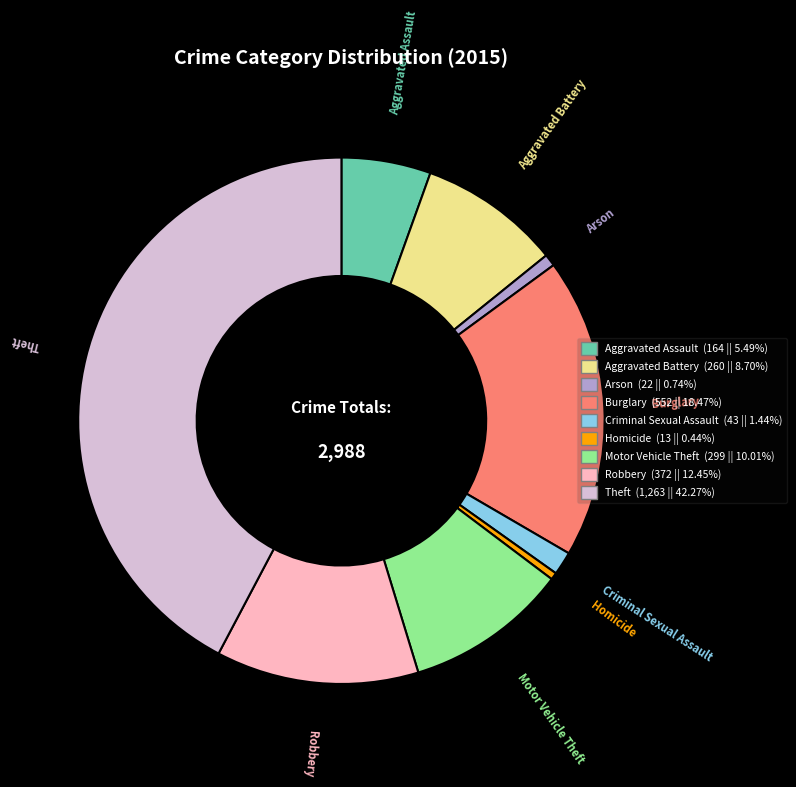

Is Criminal Sexual Assault the majority of the pie?

No